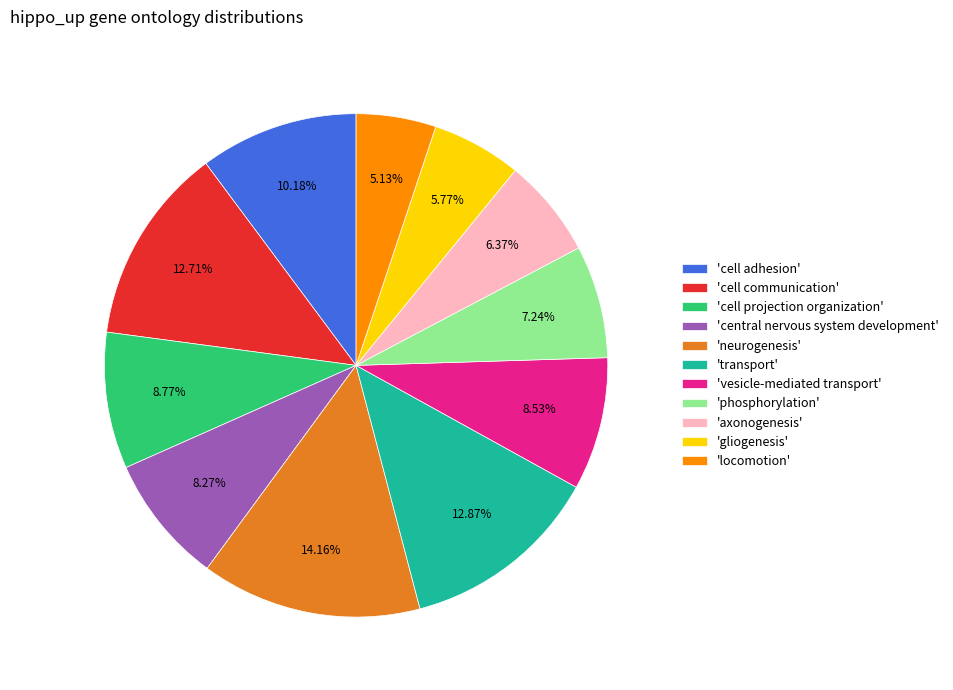

What is the ratio of the value at 'locomotion' to the value at 'phosphorylation'?

0.7